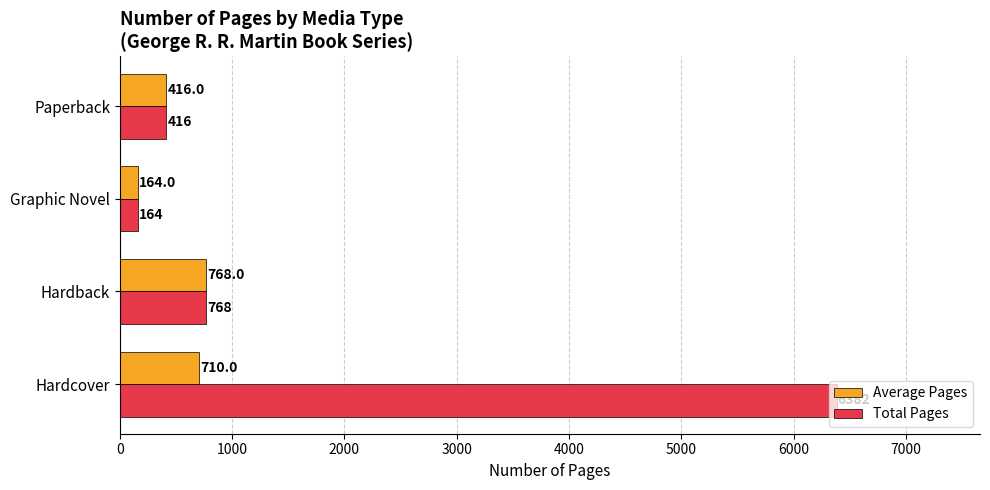

What is the difference between the maximum and minimum values in the Average Pages series?

604